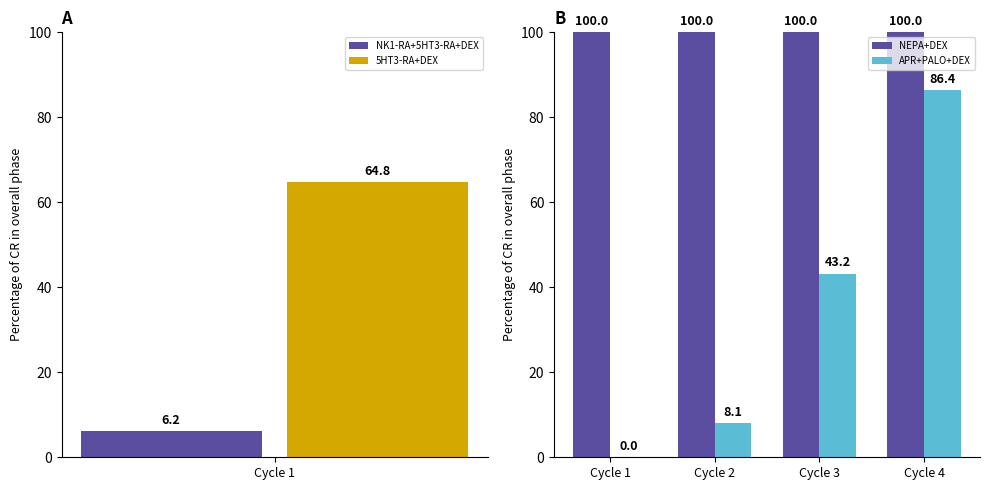

What value does the NEPA+DEX series have at Cycle 4?

100.0